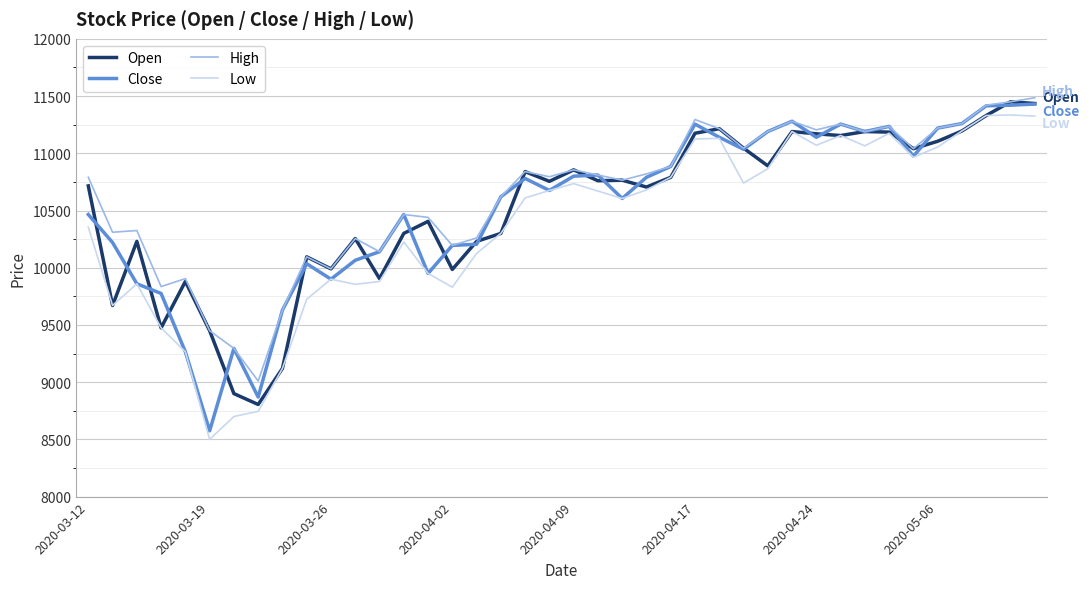

What is the maximum value shown in the chart?

11485